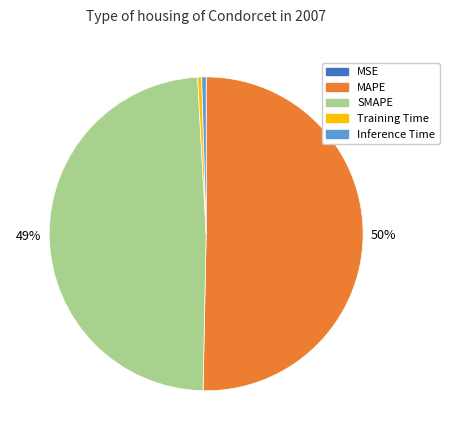

What percentage is the SMAPE slice, to the nearest percent?

49%